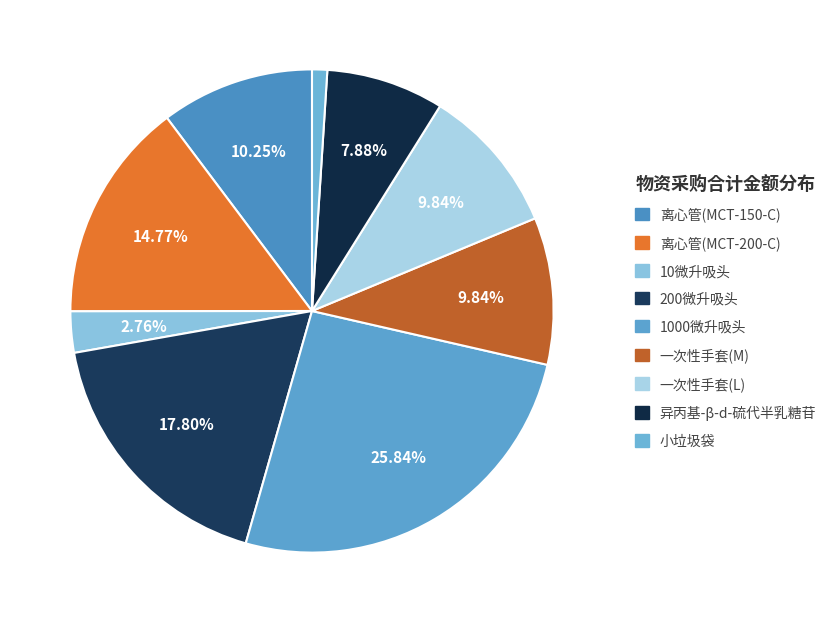

How many slices are in this pie chart?

9